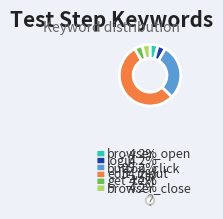

What percentage is the browser_close slice, to the nearest percent?

4%